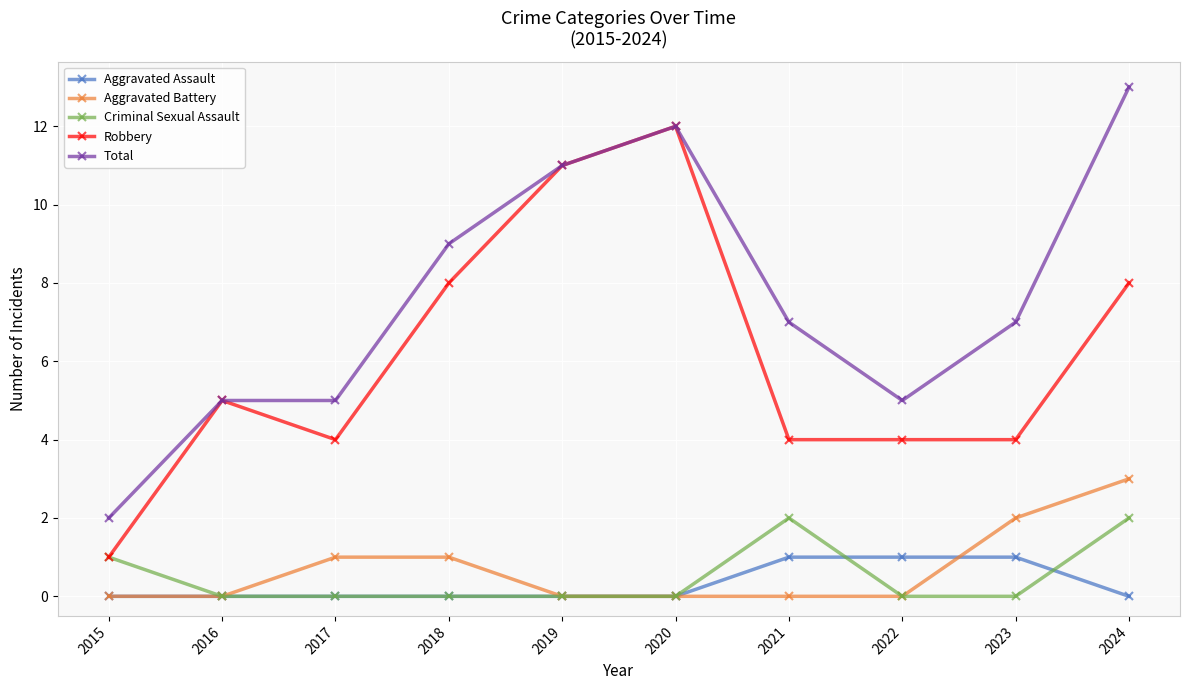

What is the sum of all Robbery values?

61